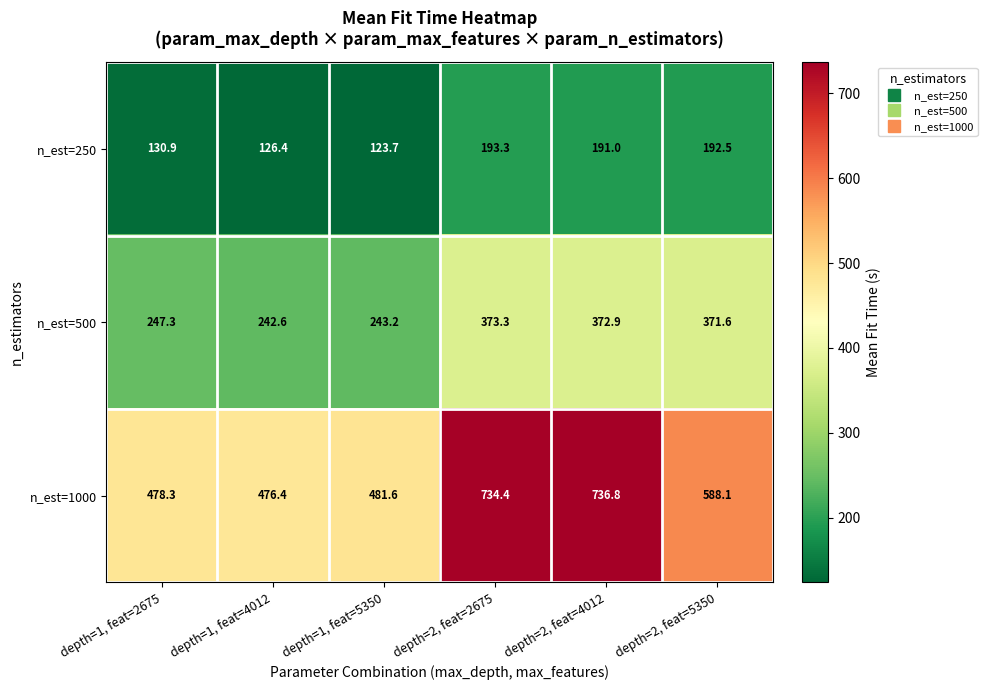

At which label does n_est=250 reach its peak?

depth=2, feat=2675